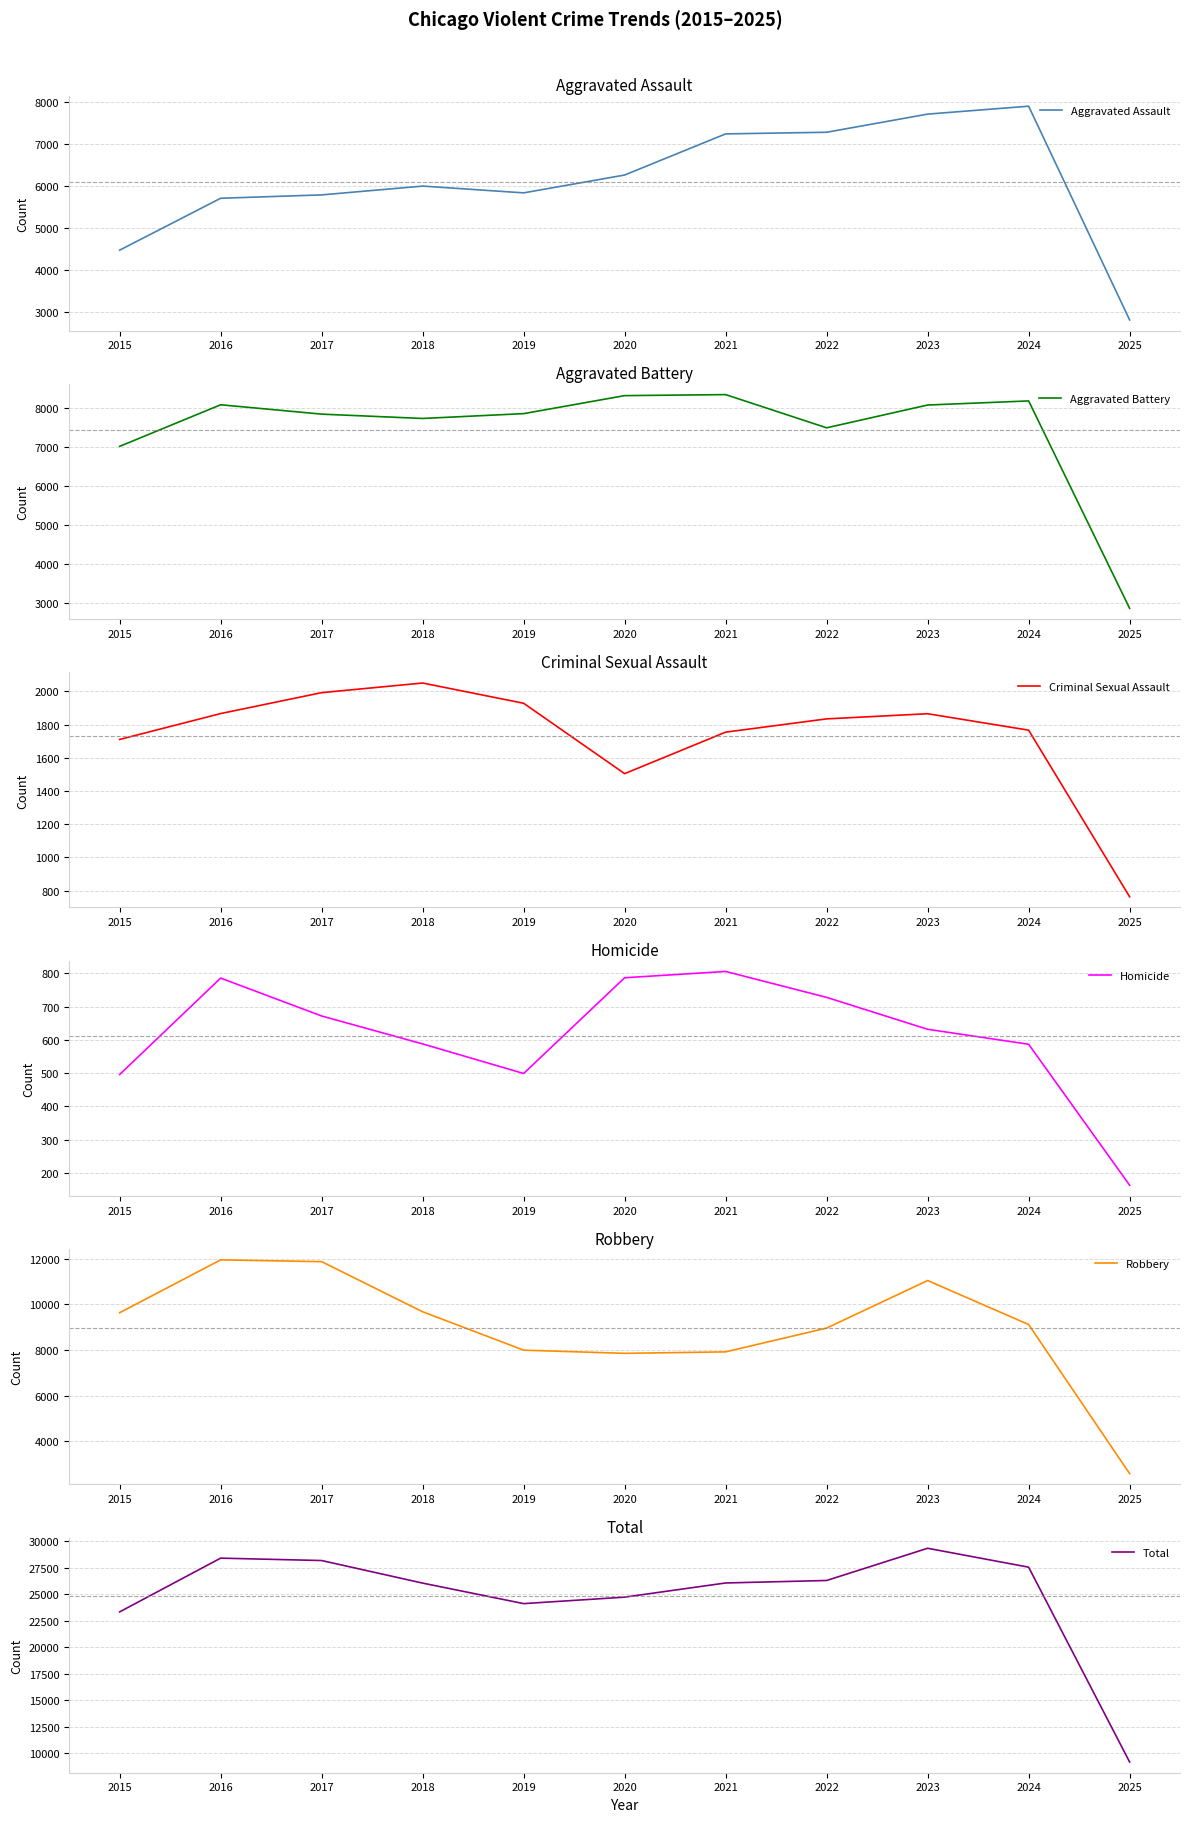

Reading right to left, transcribe all the data shown in this chart.

Aggravated Assault: 2822	7900	7712	7281	7242	6265	5841	6002	5793	5713	4480
Aggravated Battery: 2861	8184	8079	7494	8346	8320	7858	7734	7845	8085	7018
Criminal Sexual Assault: 763	1767	1866	1835	1755	1505	1929	2051	1993	1867	1711
Homicide: 163	587	632	728	806	787	499	588	672	786	496
Robbery: 2574	9121	11052	8965	7920	7855	7995	9681	11881	11960	9638
Total: 9183	27559	29341	26303	26069	24732	24122	26056	28184	28411	23343